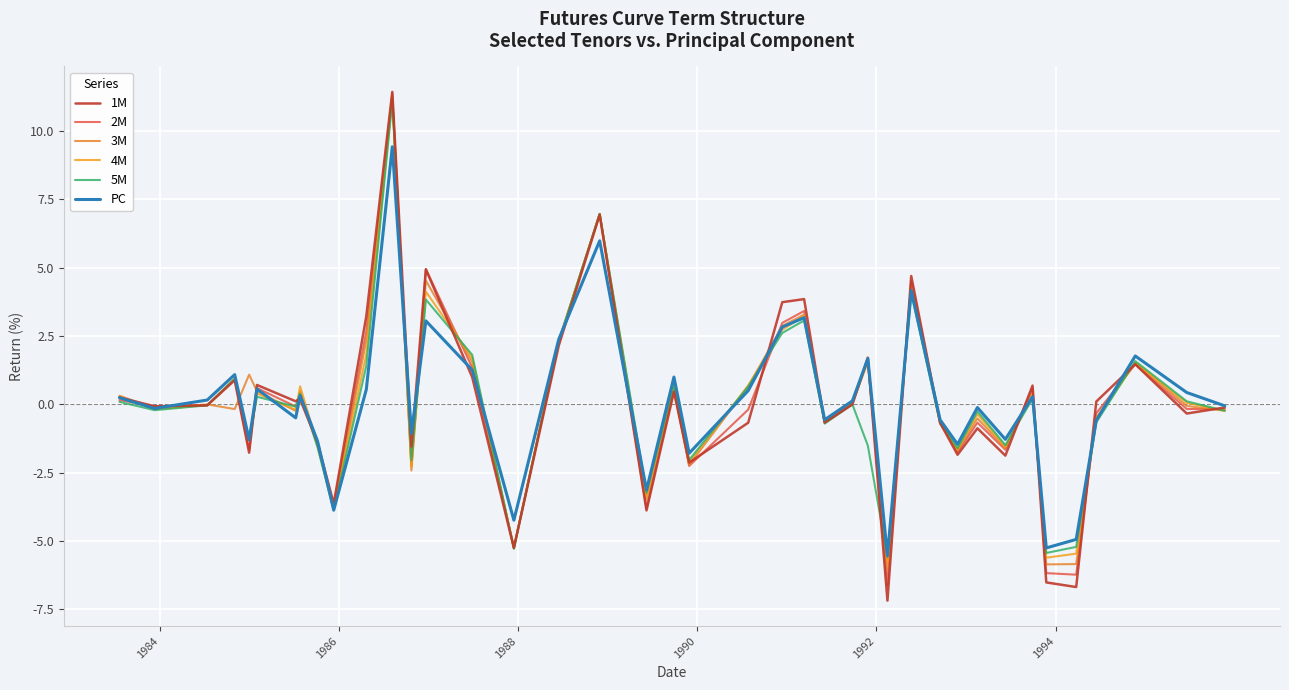

What is the average value of the PC series?

0.1